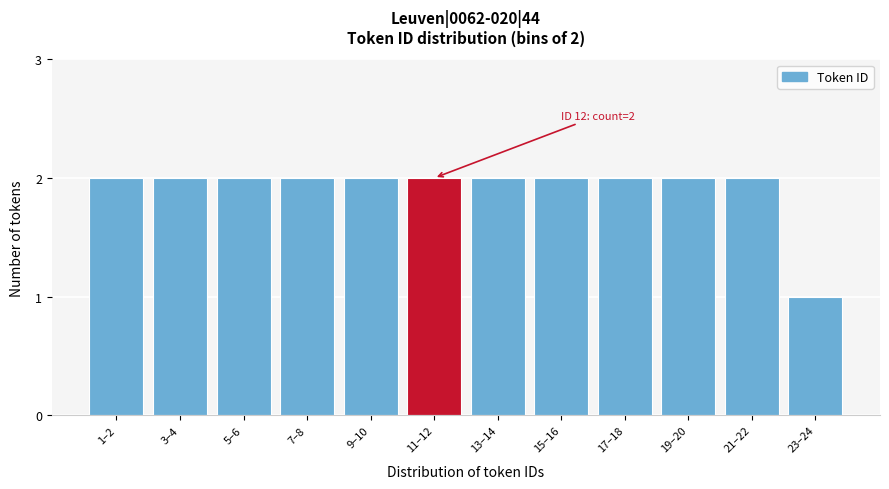

Reading right to left, transcribe all the data shown in this chart.

23–24=1	21–22=2	19–20=2	17–18=2	15–16=2	13–14=2	11–12=2	9–10=2	7–8=2	5–6=2	3–4=2	1–2=2